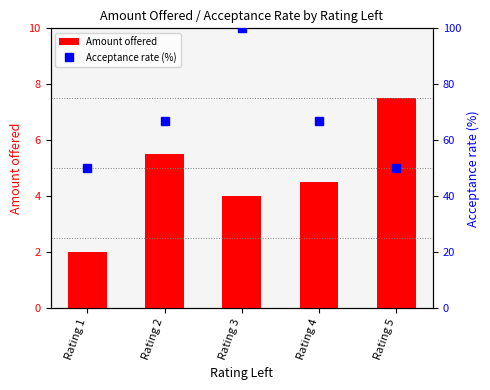

The value of Amount offered at Rating 2 is 2.0. True or false?

False